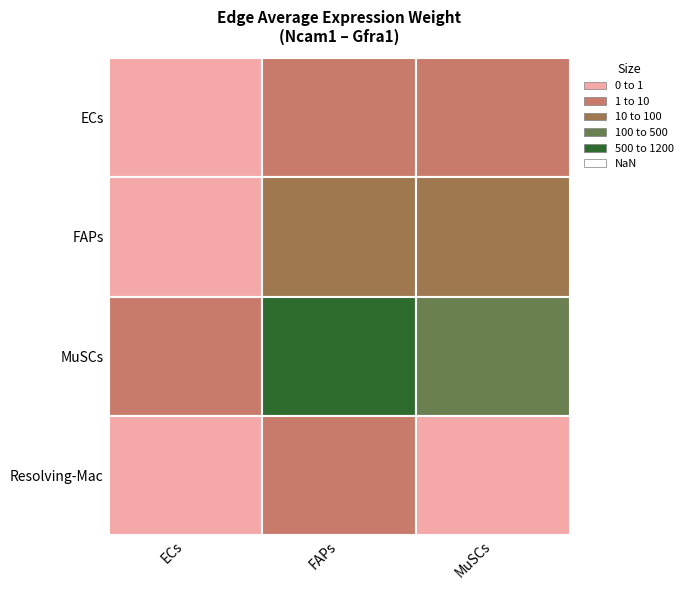

What is the total value across all series at ECs?

3.2